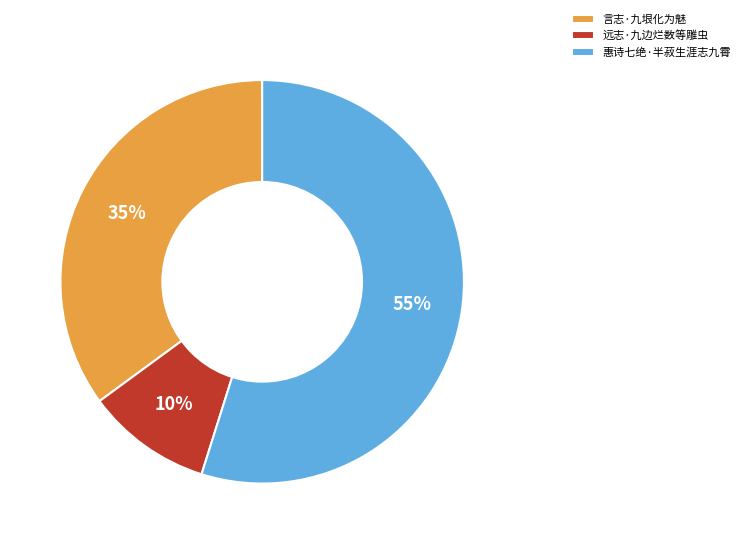

To the nearest percent, what is the average slice percentage?

33%